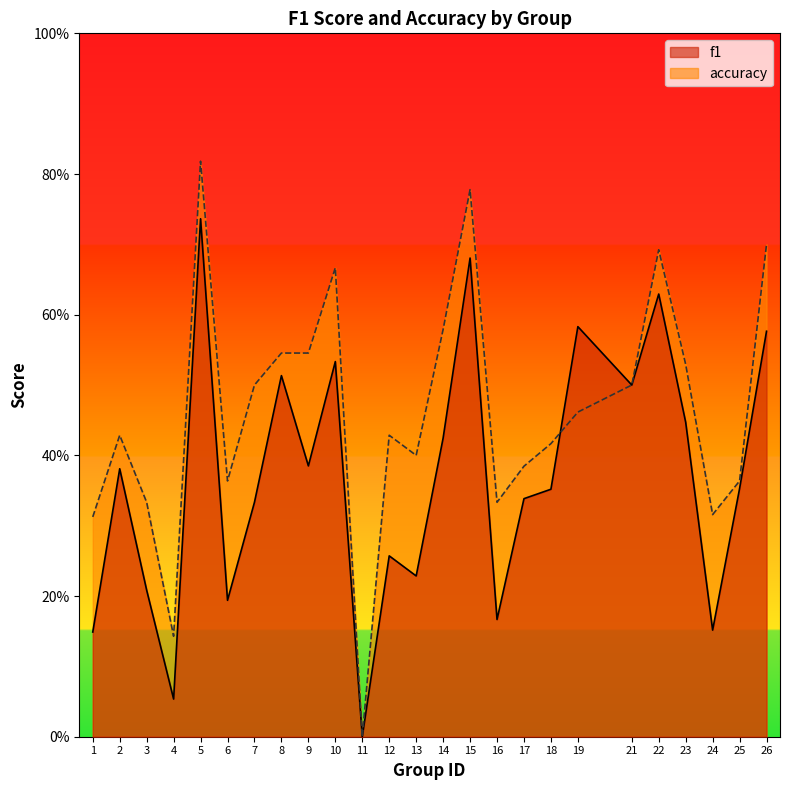

What is the maximum value shown in the chart?

0.8